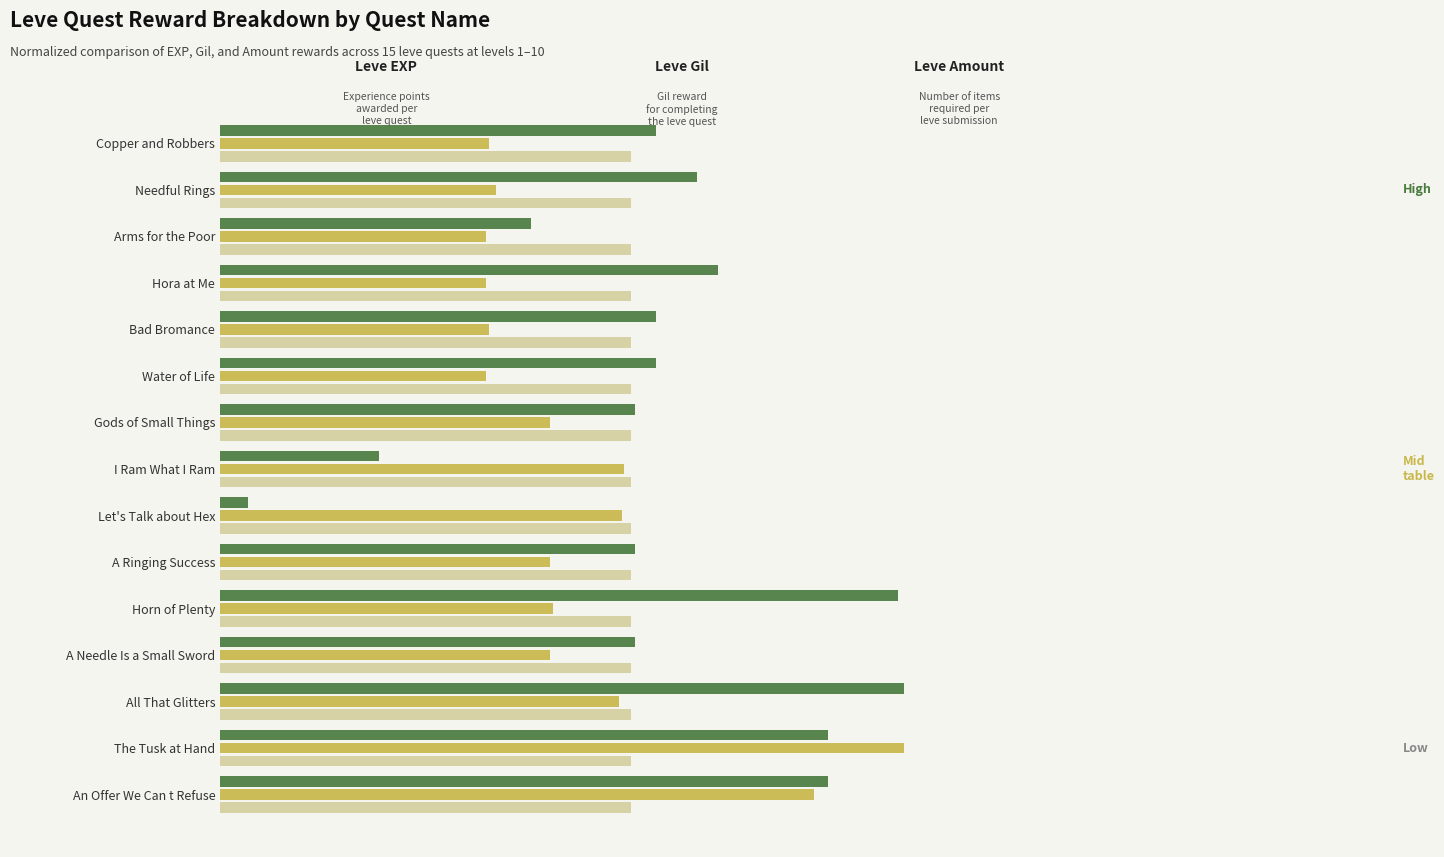

Reading right to left, what are all the values shown in this chart?

Leve EXP: 0.9	0.9	1.0	0.6	1.0	0.6	0.0	0.2	0.6	0.6	0.6	0.7	0.5	0.7	0.6
Leve Gil: 0.9	1.0	0.6	0.5	0.5	0.5	0.6	0.6	0.5	0.4	0.4	0.4	0.4	0.4	0.4
Leve Amount: 0.2	0.2	0.2	0.2	0.2	0.2	0.2	0.2	0.2	0.2	0.2	0.2	0.2	0.2	0.2